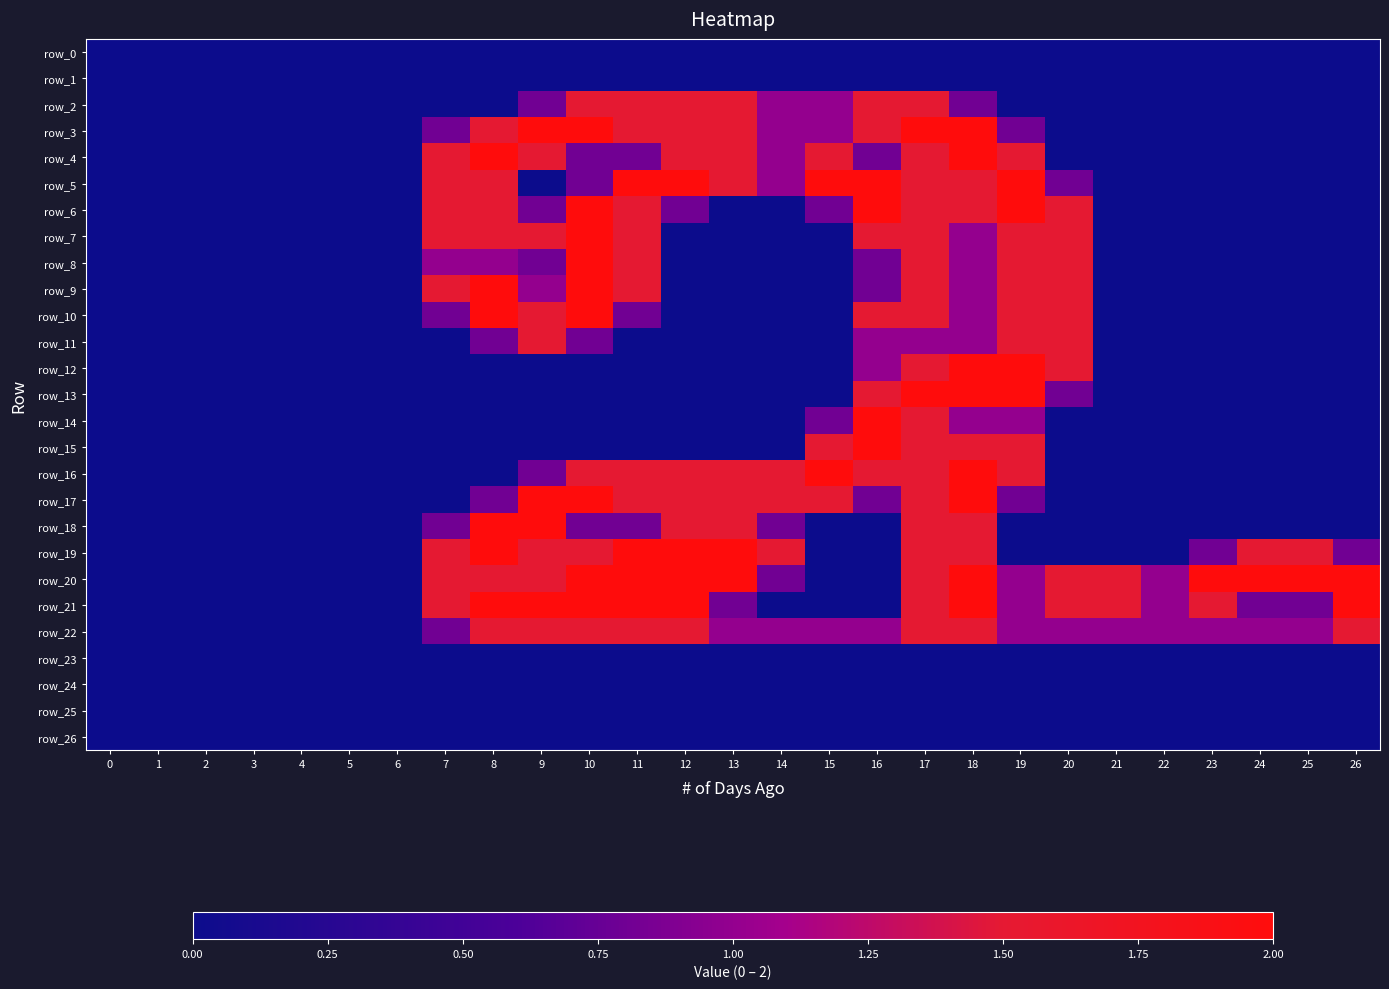

Rank the categories by row_21 value from lowest to highest.

0, 1, 2, 3, 4, 5, 6, 14, 15, 16, 13, 24, 25, 19, 22, 7, 17, 20, 21, 23, 8, 9, 10, 11, 12, 18, 26